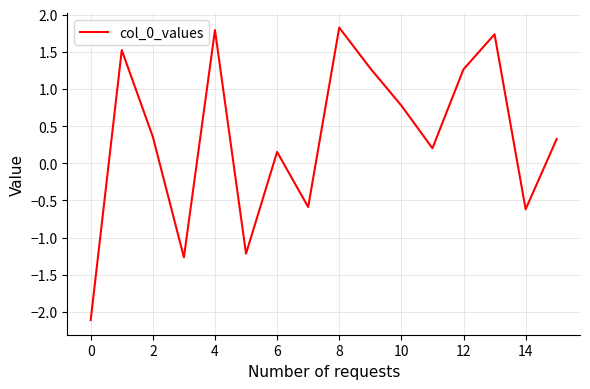

What is the maximum value shown in the chart?

1.8